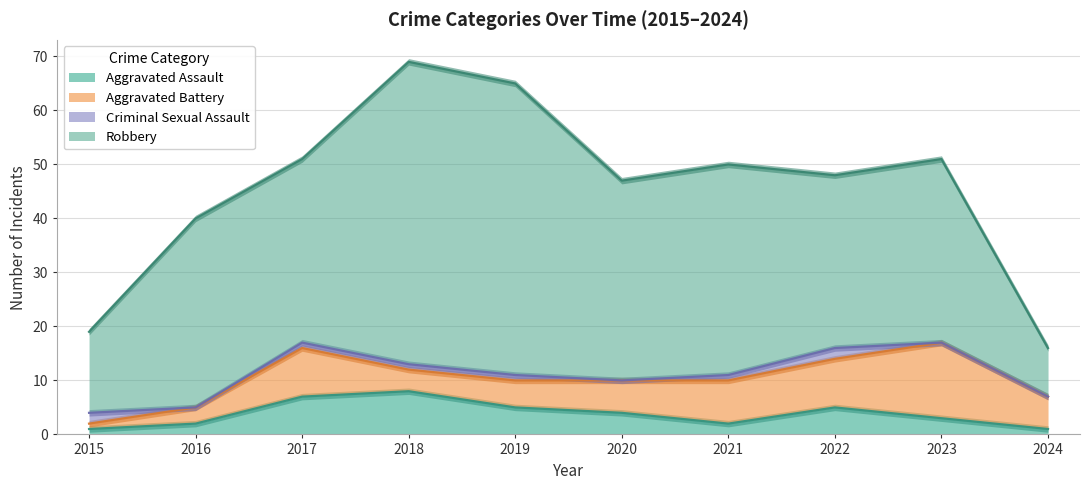

Reading left to right, list all the values displayed in this chart.

Aggravated Assault: 1	2	7	8	5	4	2	5	3	1
Aggravated Battery: 1	3	9	4	5	6	8	9	14	6
Criminal Sexual Assault: 2	0	1	1	1	0	1	2	0	0
Robbery: 15	35	34	56	54	37	39	32	34	9